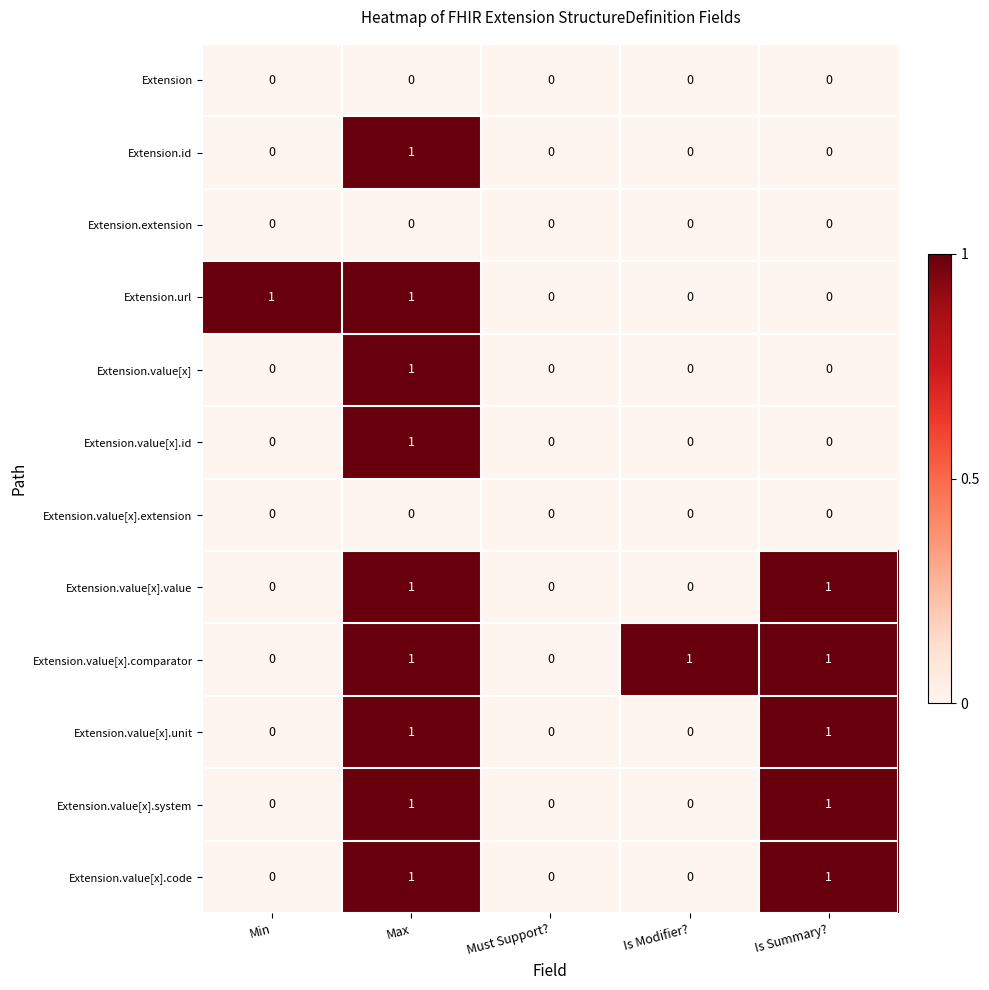

Is it true that Extension.id equals 2 at Max?

False